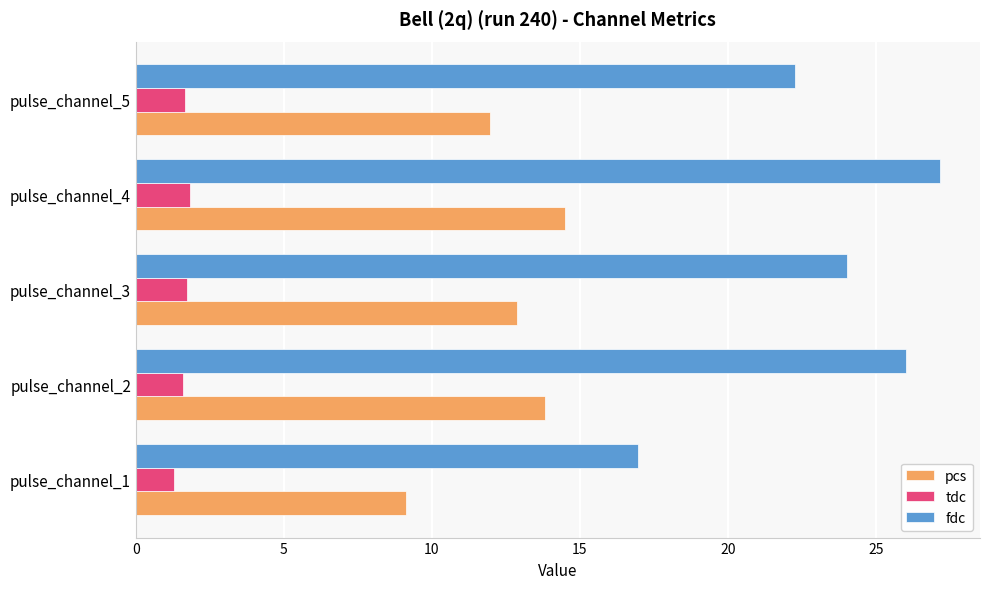

Count the number of categories in the chart.

5